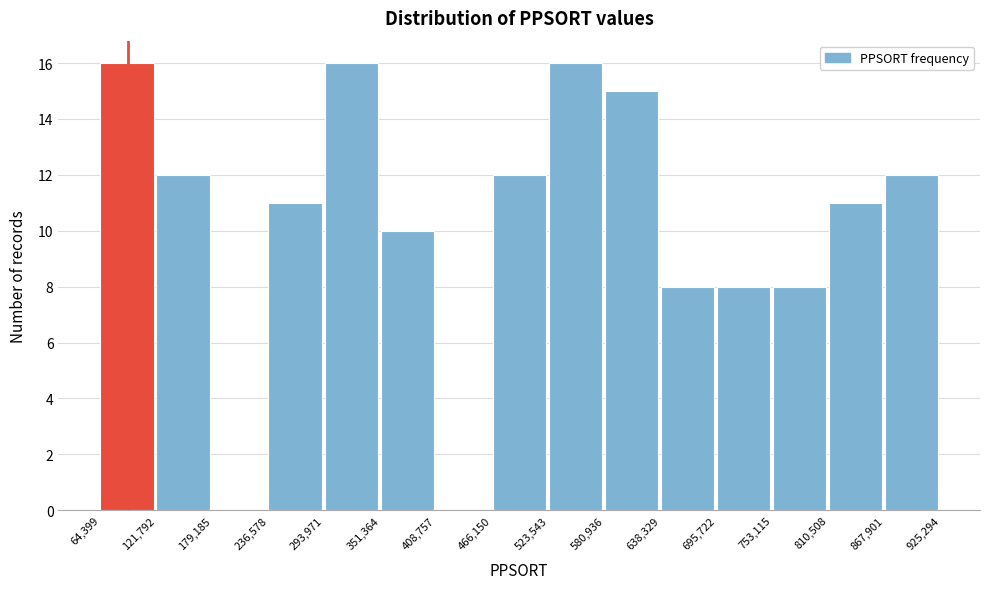

Reading left to right, list every bar in this chart as the range it spans on the x-axis followed by its height. The values are not printed on the chart, so give them approximately, as read against the axis.

64,399 to 121,792: 16
121,792 to 179,185: 12
179,185 to 236,578: 0
236,578 to 293,971: 11
293,971 to 351,364: 16
351,364 to 408,757: 10
408,757 to 466,150: 0
466,150 to 523,543: 12
523,543 to 580,936: 16
580,936 to 638,329: 15
638,329 to 695,722: 8
695,722 to 753,115: 8
753,115 to 810,508: 8
810,508 to 867,901: 11
867,901 to 925,294: 12